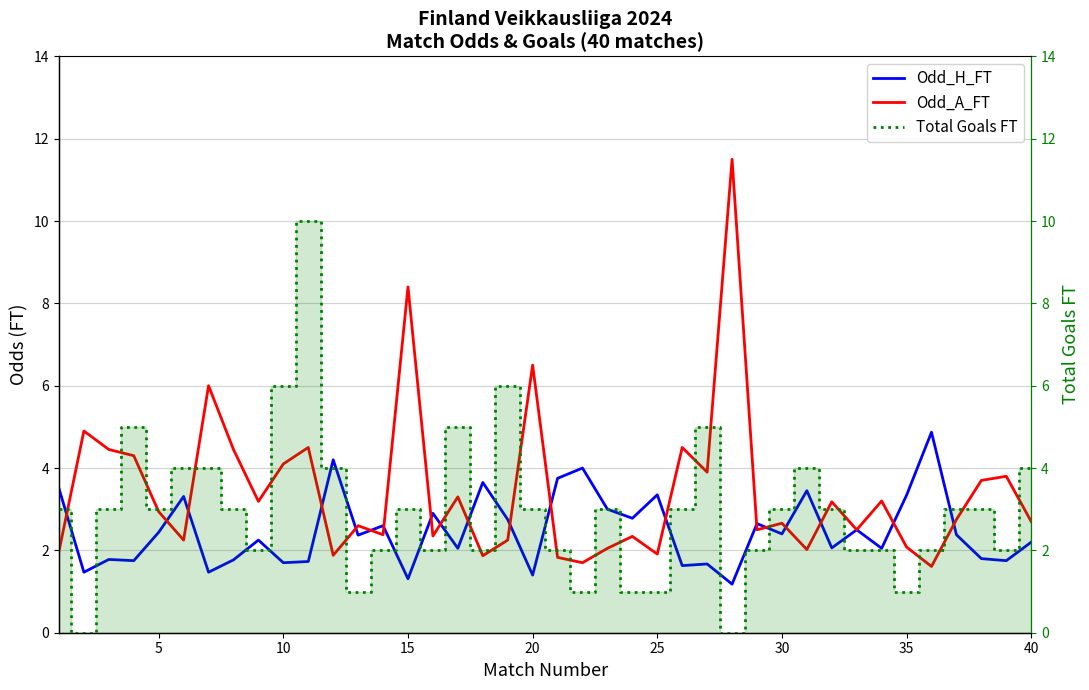

How many series are shown in this chart?

3